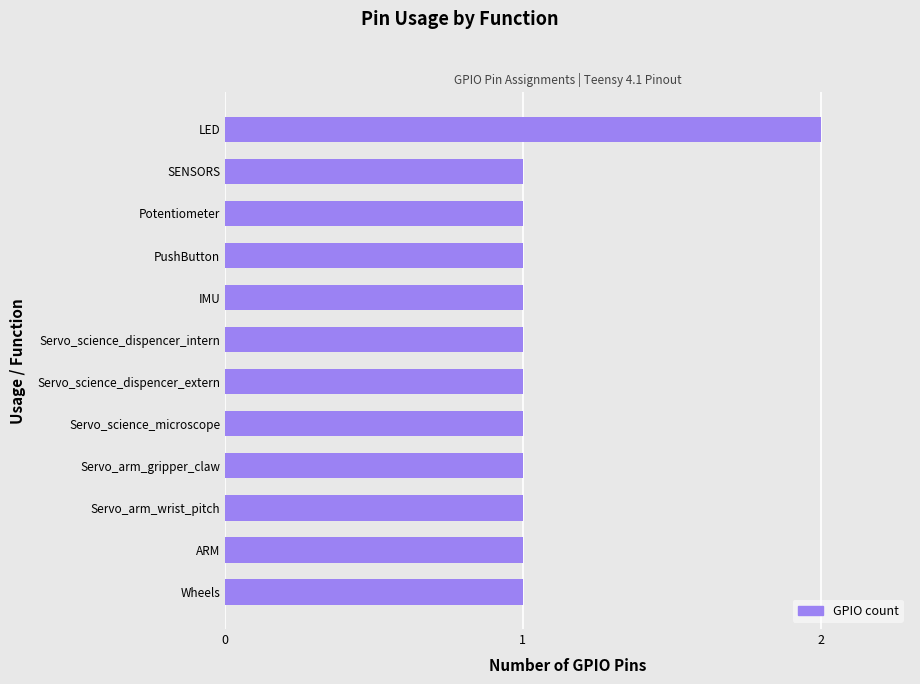

Reading bottom to top, extract all data points from this chart.

Wheels=1	ARM=1	Servo_arm_wrist_pitch=1	Servo_arm_gripper_claw=1	Servo_science_microscope=1	Servo_science_dispencer_extern=1	Servo_science_dispencer_intern=1	IMU=1	PushButton=1	Potentiometer=1	SENSORS=1	LED=2